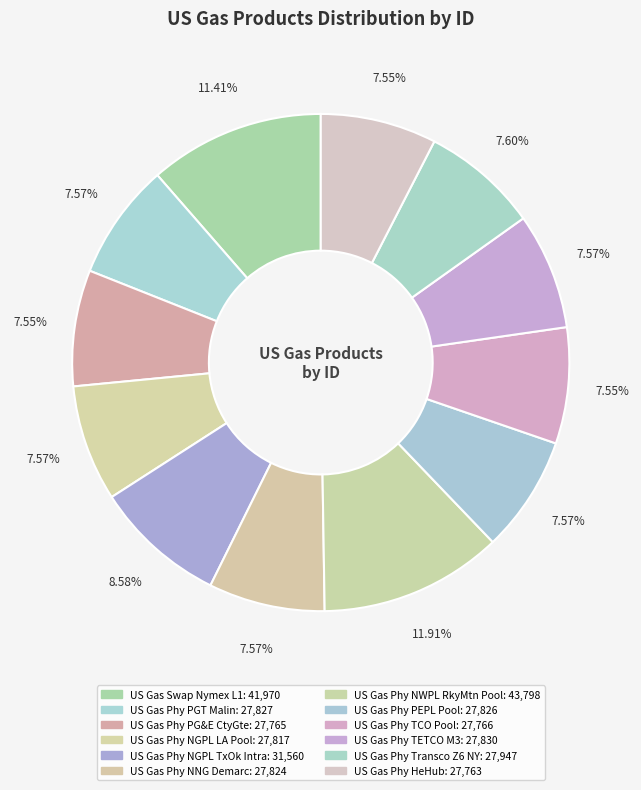

Is the sum of US Gas Phy TETCO M3 and US Gas Phy NNG Demarc greater than half?

No